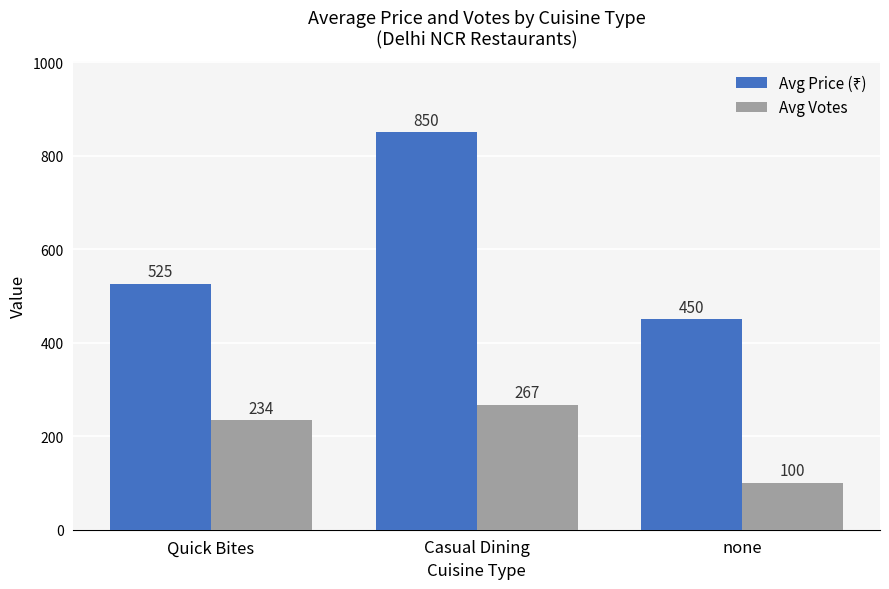

How many groups of bars are there?

3